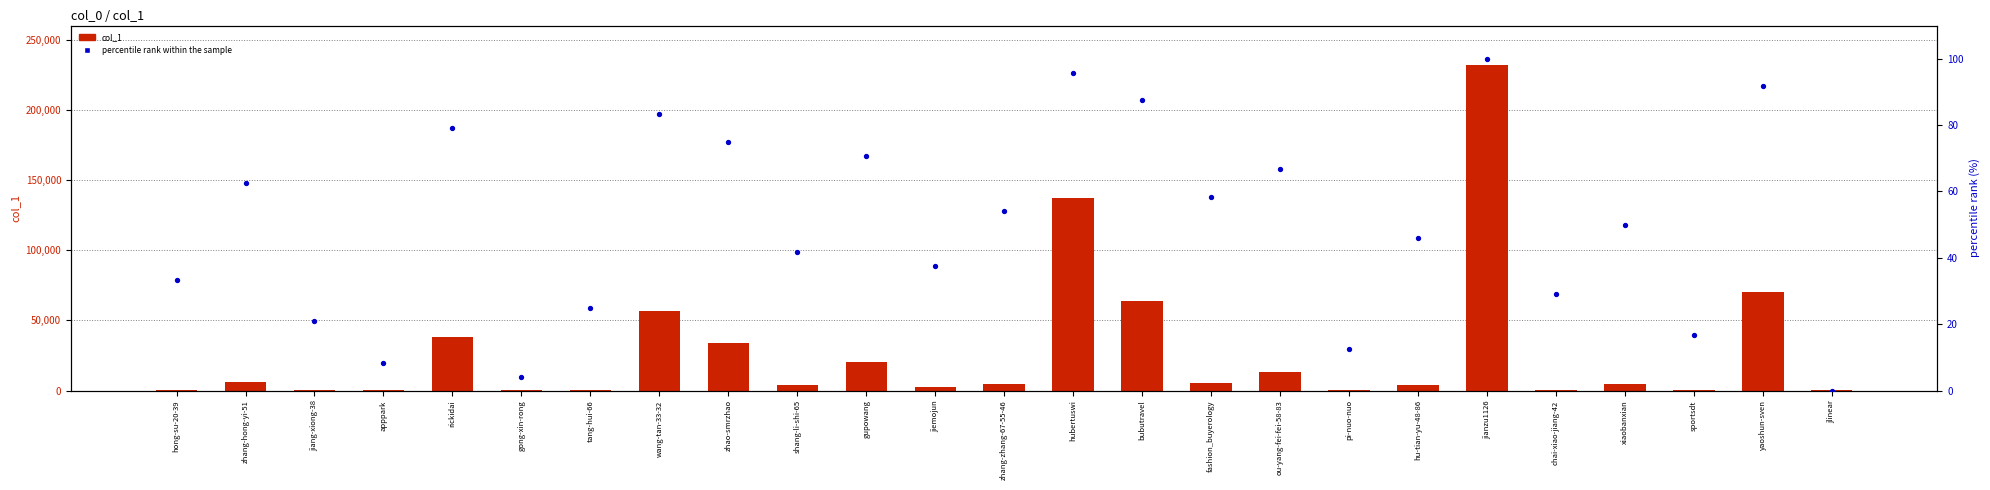

What is the total value across all series at gong-xin-rong?

53.2